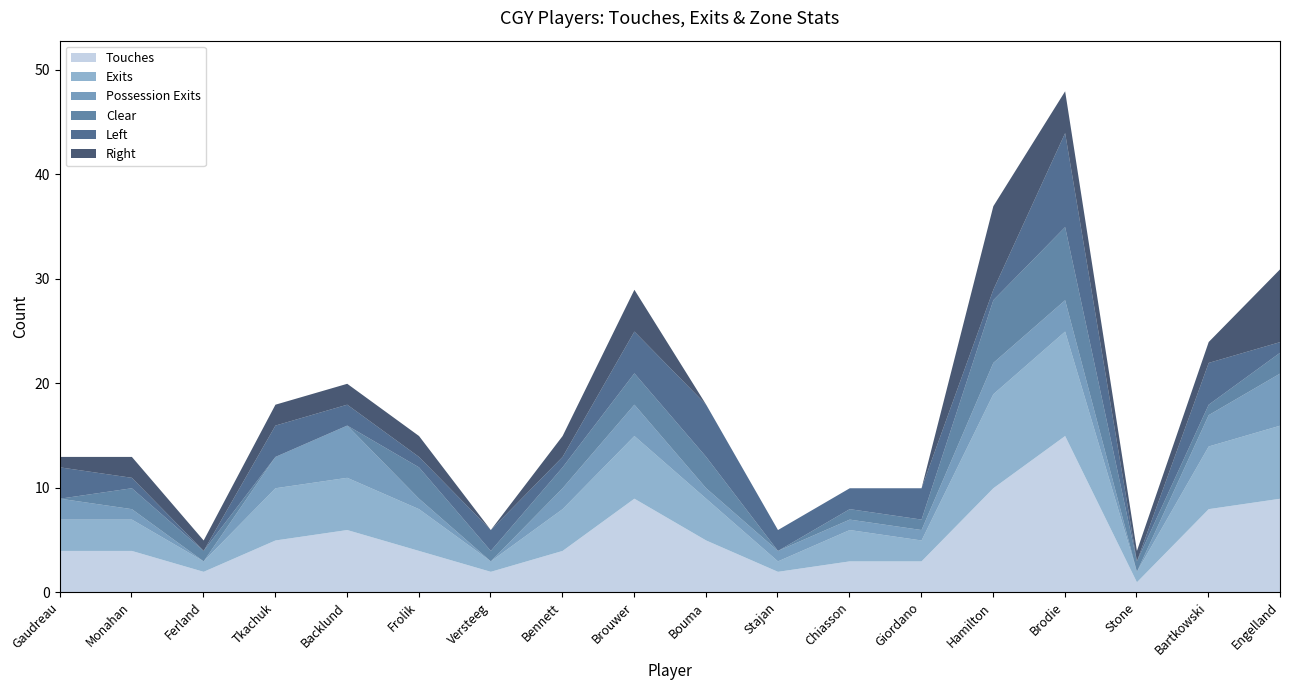

List the labels in order of Right value, smallest first.

Versteeg, Bouma, Stajan, Chiasson, Giordano, Gaudreau, Ferland, Stone, Monahan, Tkachuk, Backlund, Frolik, Bennett, Bartkowski, Brouwer, Brodie, Engelland, Hamilton